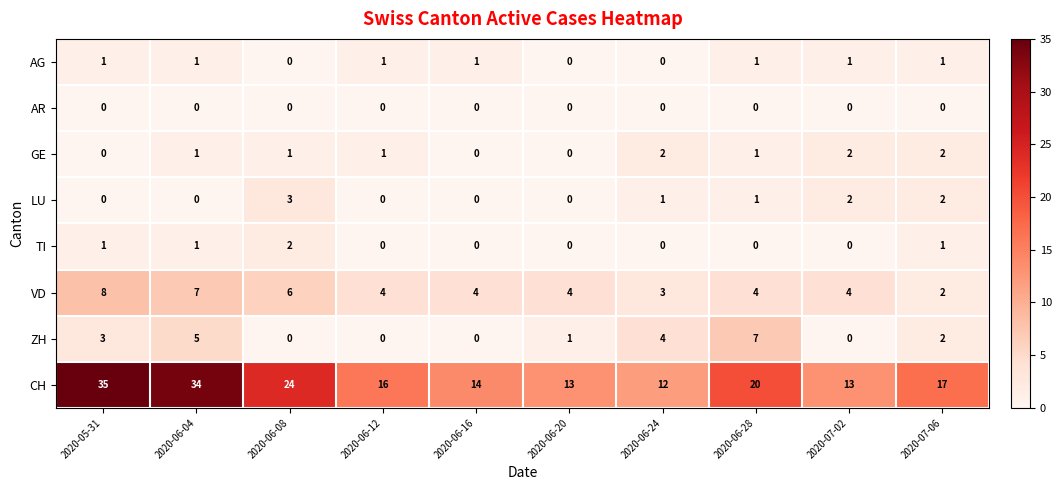

How many data points in LU are less than 1?

5